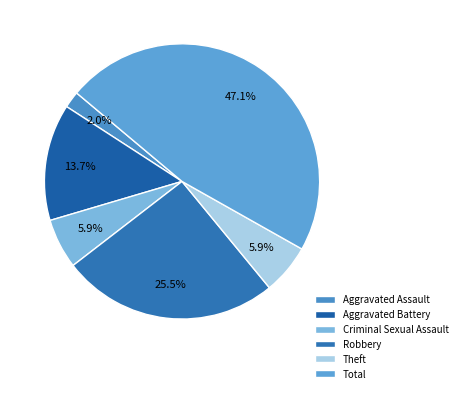

The Aggravated Assault slice represents 2% of the pie. True or false?

True